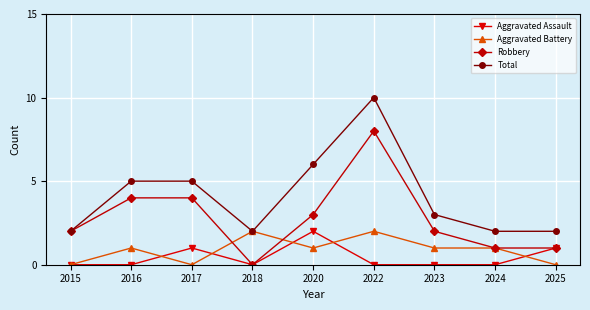

True or false: Total and Aggravated Assault cross at least once.

False